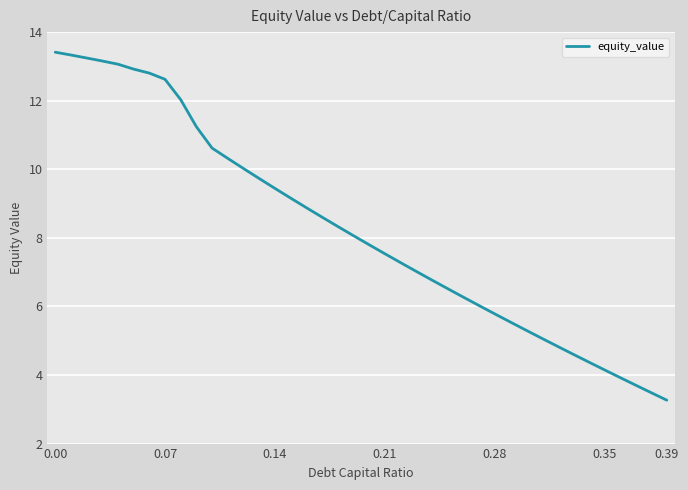

What is the smallest value displayed?

3.3